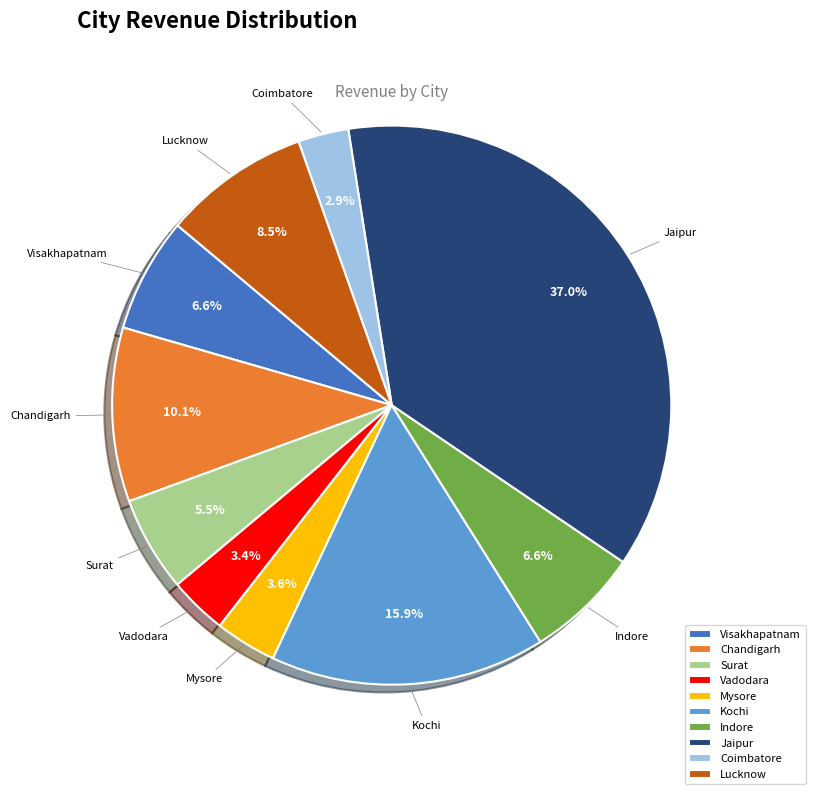

The Jaipur slice represents 44% of the pie. True or false?

False